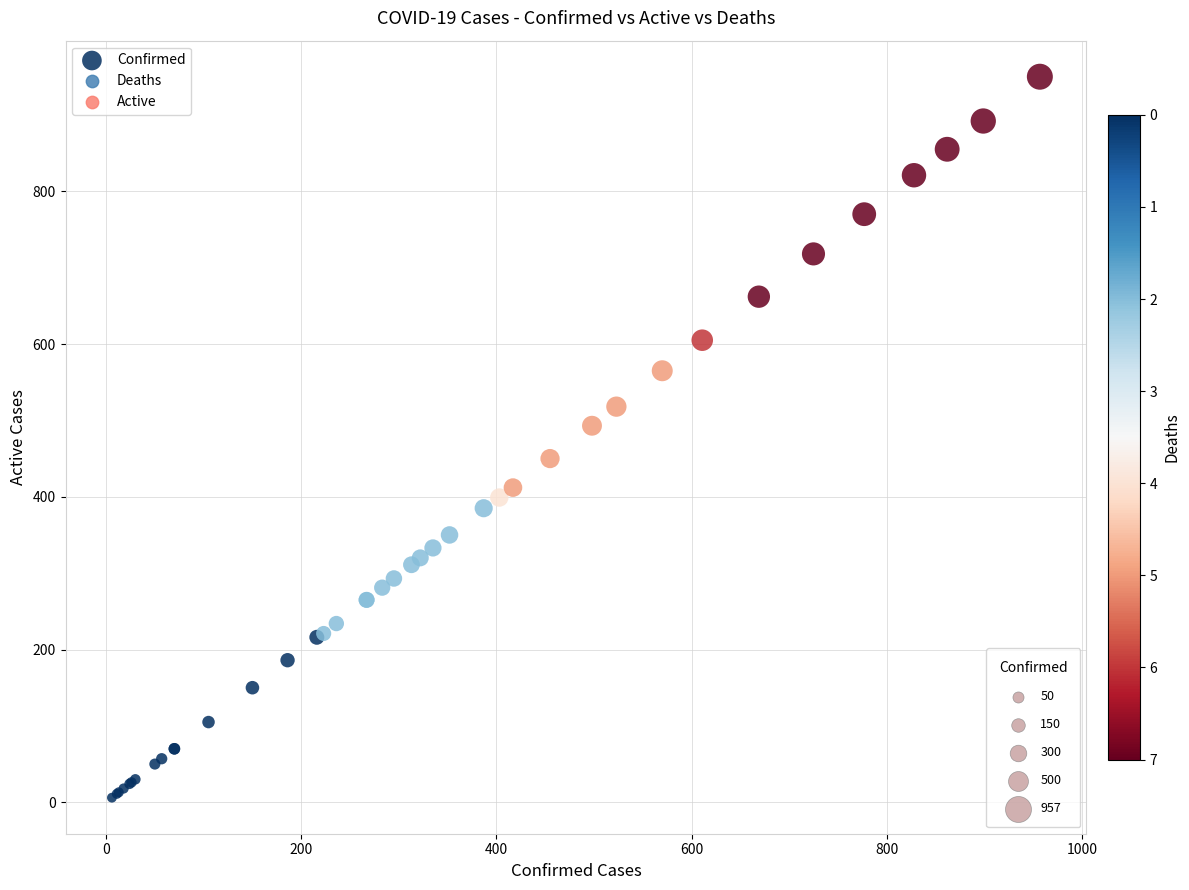

What Y value in the scatter plot is closest to 478?

493